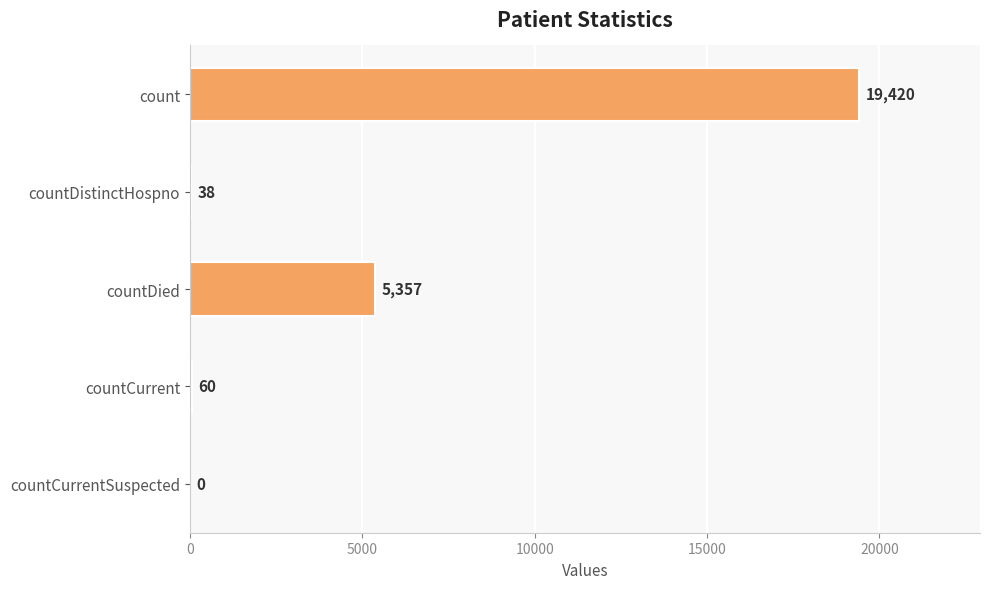

Which has a higher value, countDistinctHospno or countCurrentSuspected?

countDistinctHospno